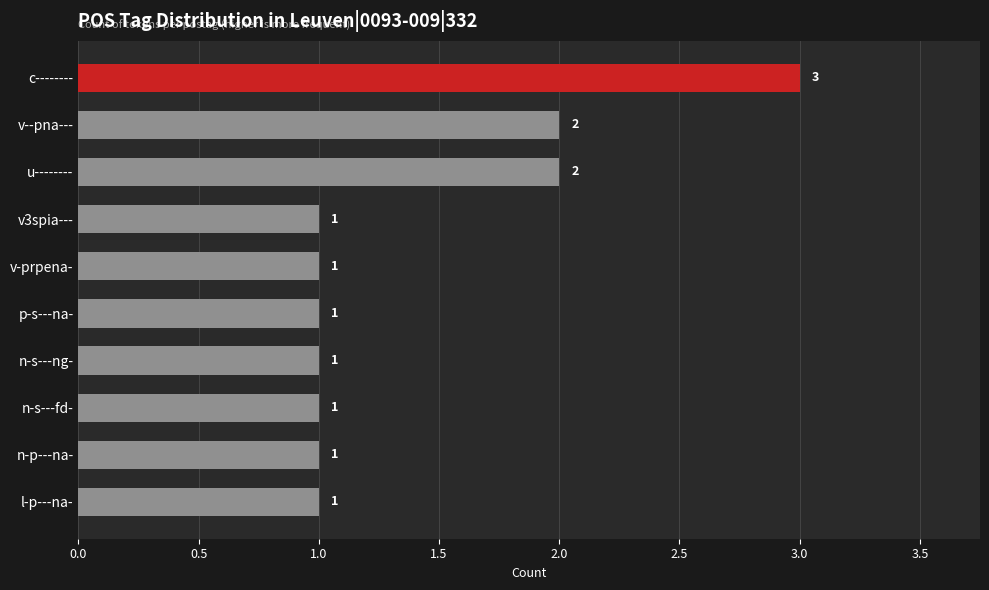

What is the difference between the maximum and minimum values?

2